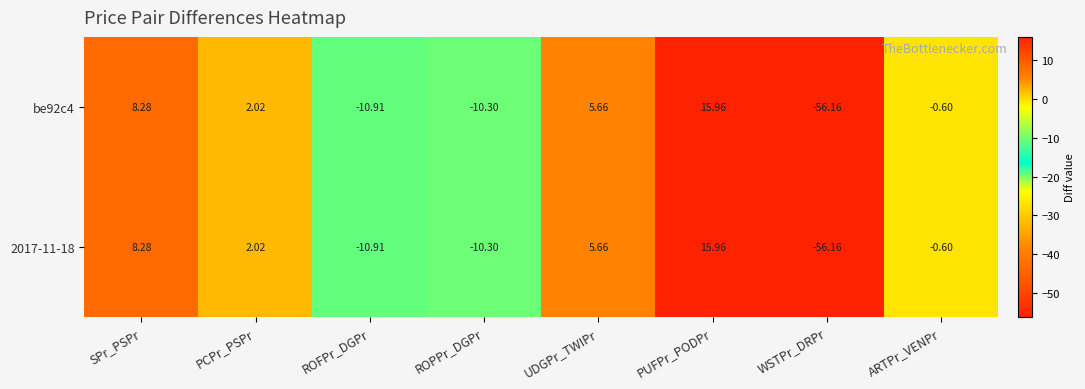

How many values in be92c4 are above zero?

4